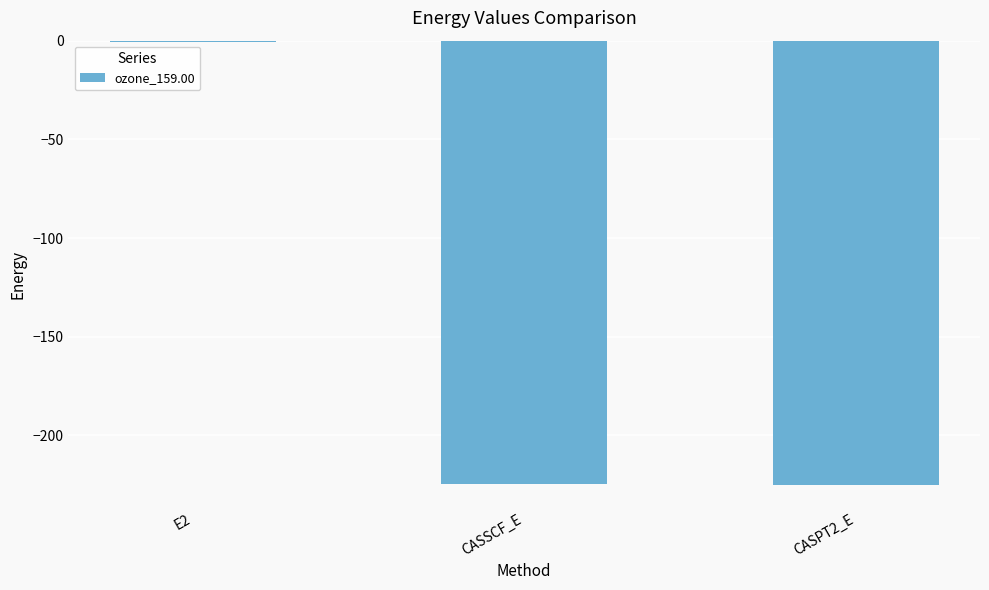

What is the sum of all values?

-450.4